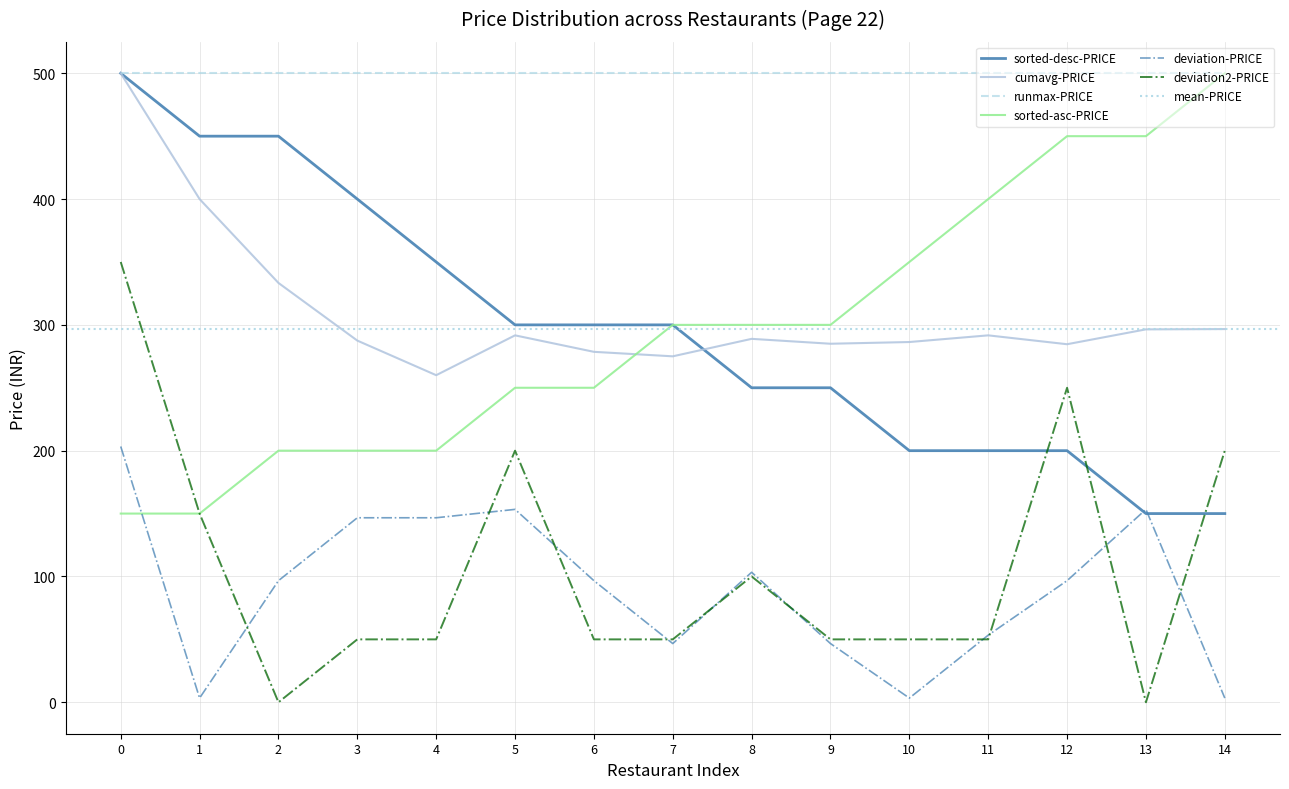

True or false: deviation2-PRICE and cumavg-PRICE intersect in this chart.

False